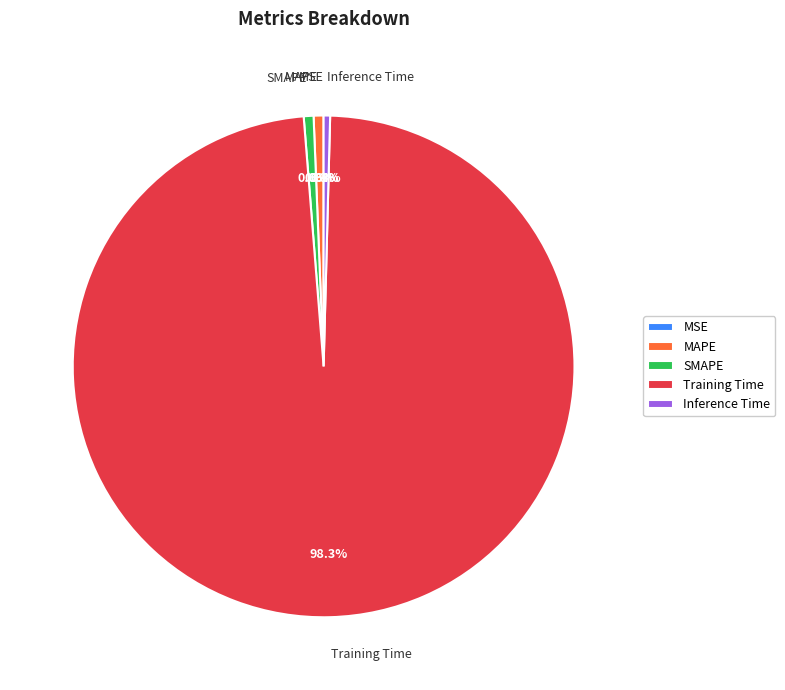

Is it true that MAPE is 1% of the pie?

True